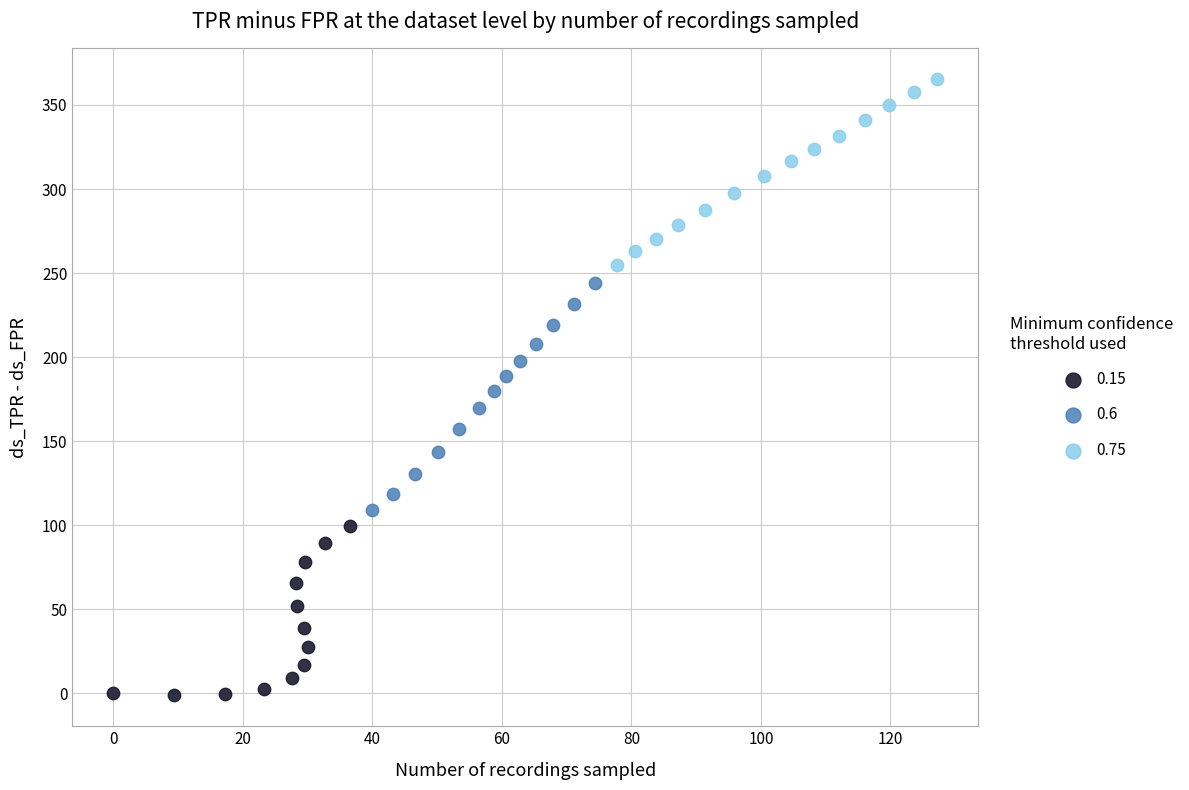

Which series reaches the minimum Y coordinate?

0.15